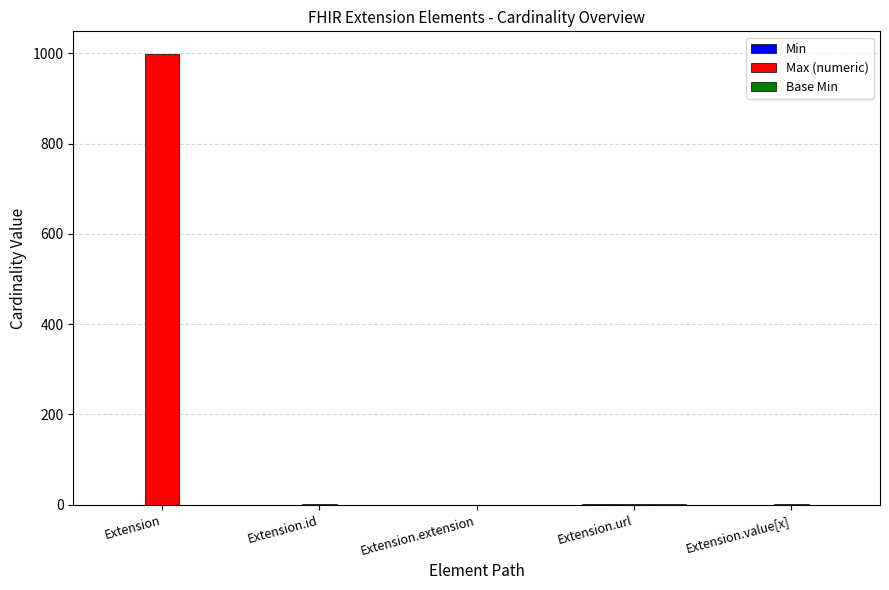

What is the greatest value displayed?

999